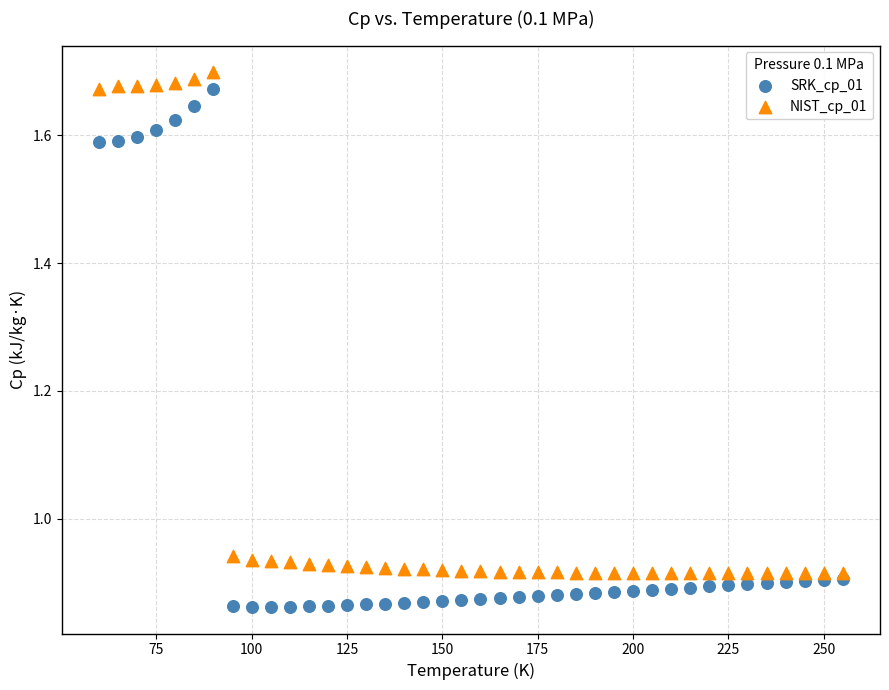

Which series contains the lowest Y value?

SRK_cp_01